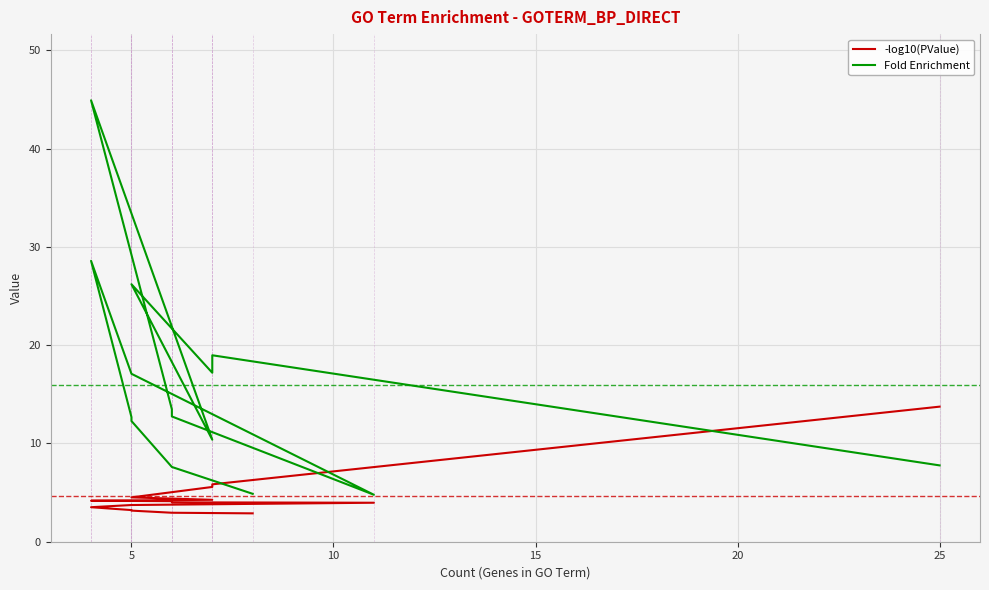

How many data points in -log10(PValue) are less than 4?

7